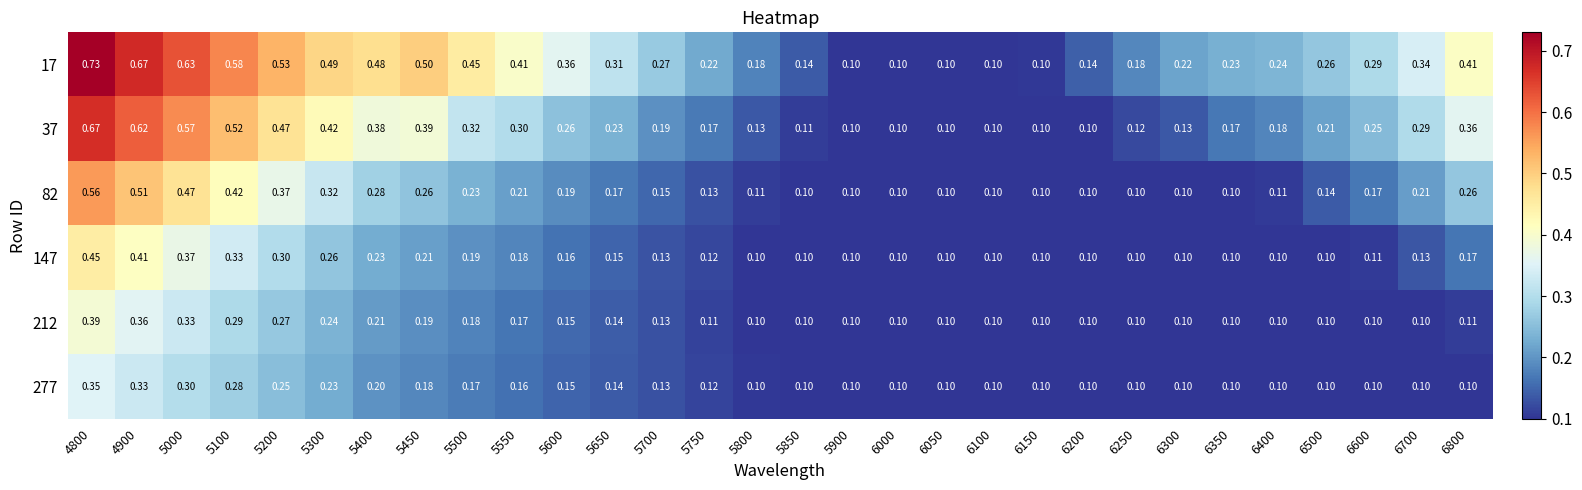

Which series has the widest spread of values?

17